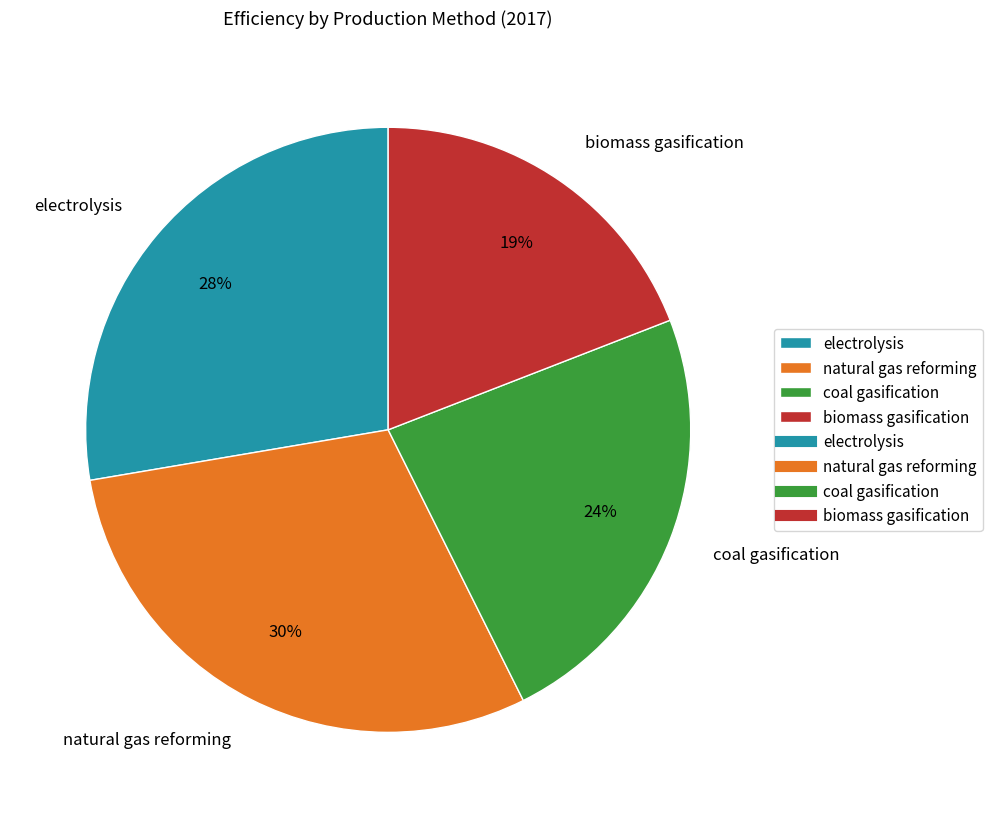

Does electrolysis represent more than half of the total?

No